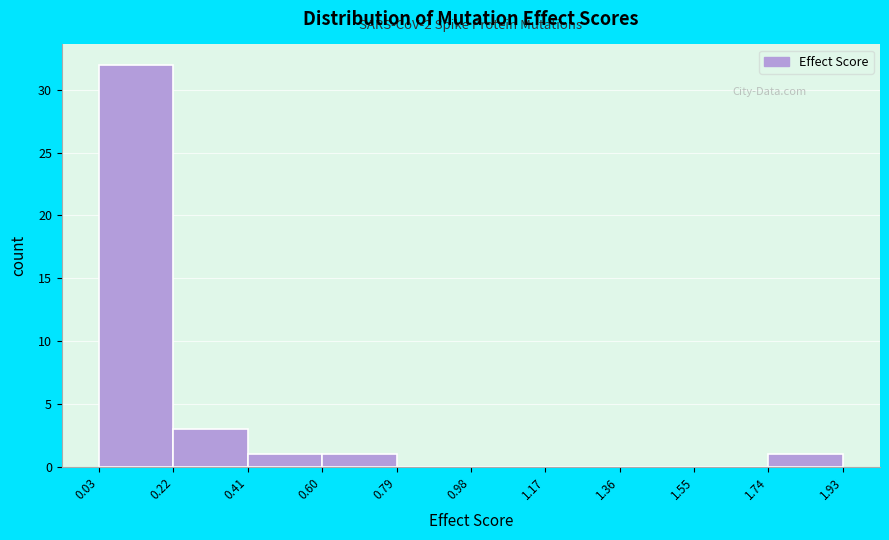

Which range on the x-axis has the tallest bar?

0.03 to 0.22